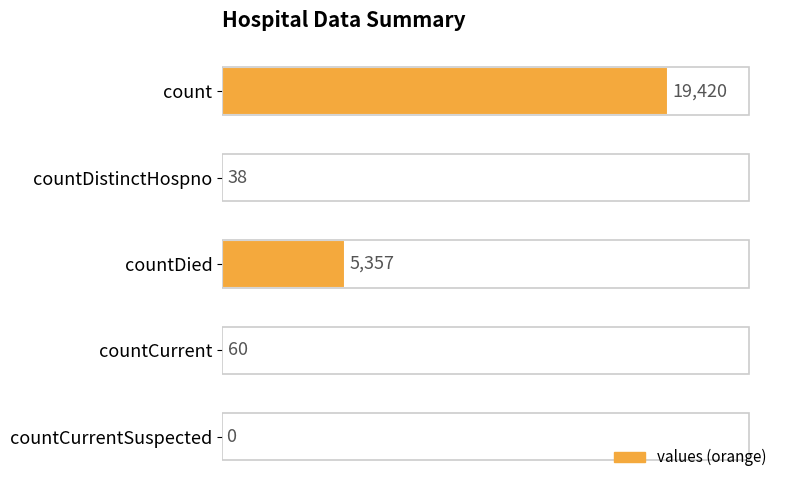

True or false: the data shows 19420 at count.

True